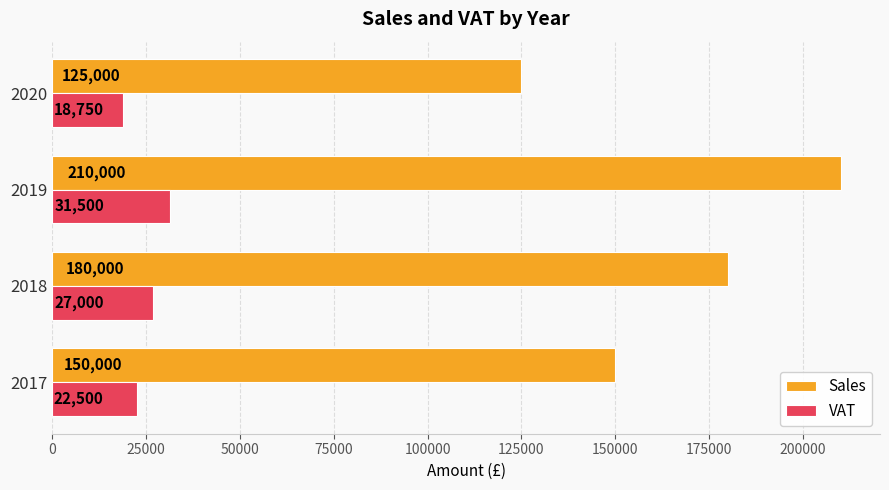

What is the total value across all series at 2019?

241500